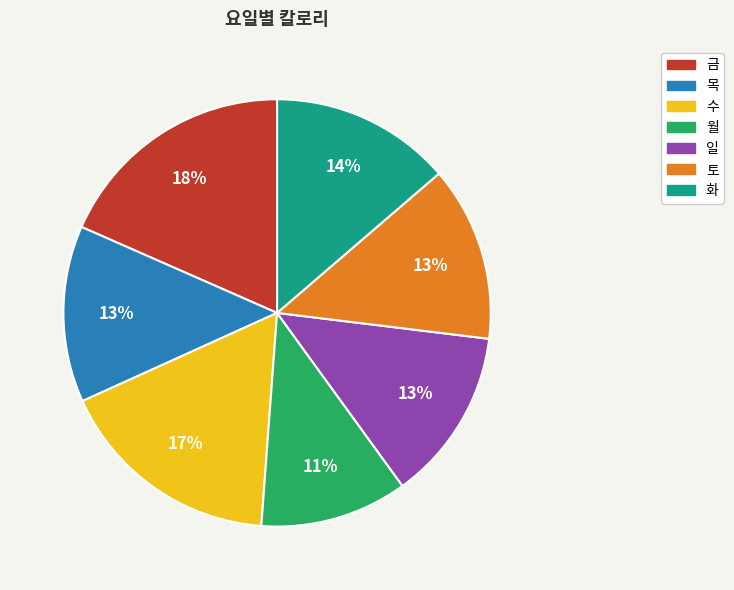

Is 토 the majority of the pie?

No